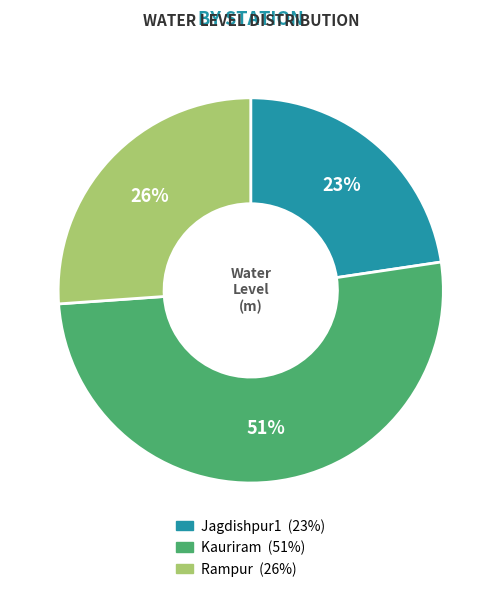

Which category accounts for the majority?

Kauriram